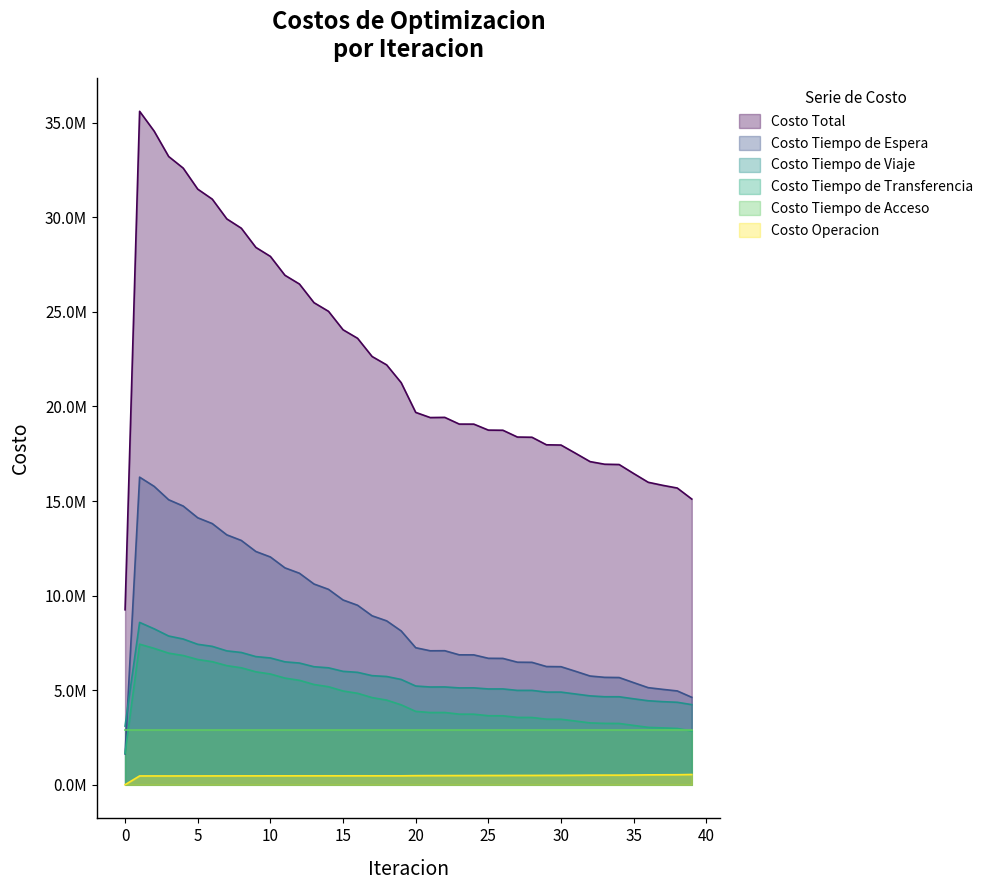

What is the greatest value displayed?

35603853.5